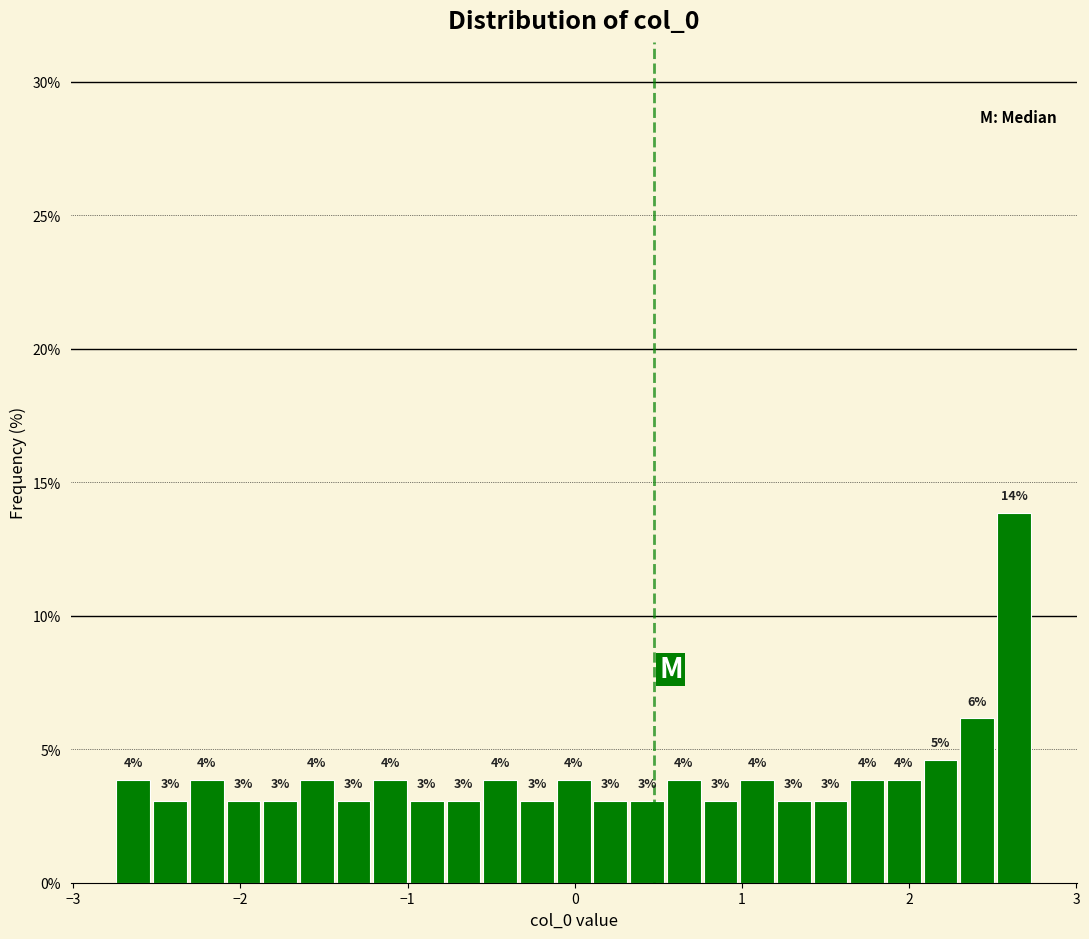

Around what value on the x-axis is the tallest bar? Give the approximate position of its centre, as read against the axis.

2.6